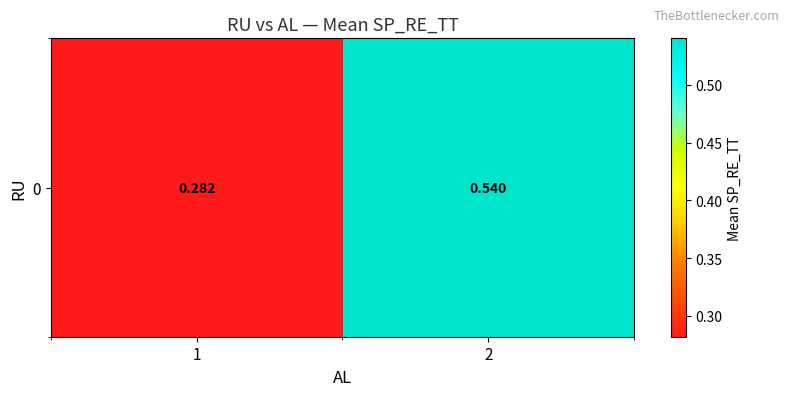

What is the change in value from 1 to 2?

+0.3